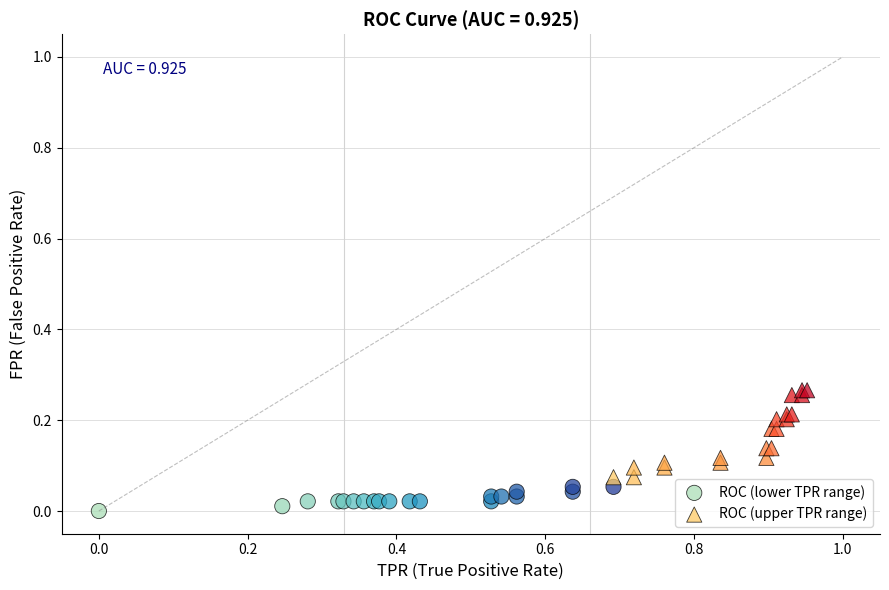

What are all the series names shown in the legend?

ROC (lower TPR range), ROC (upper TPR range)